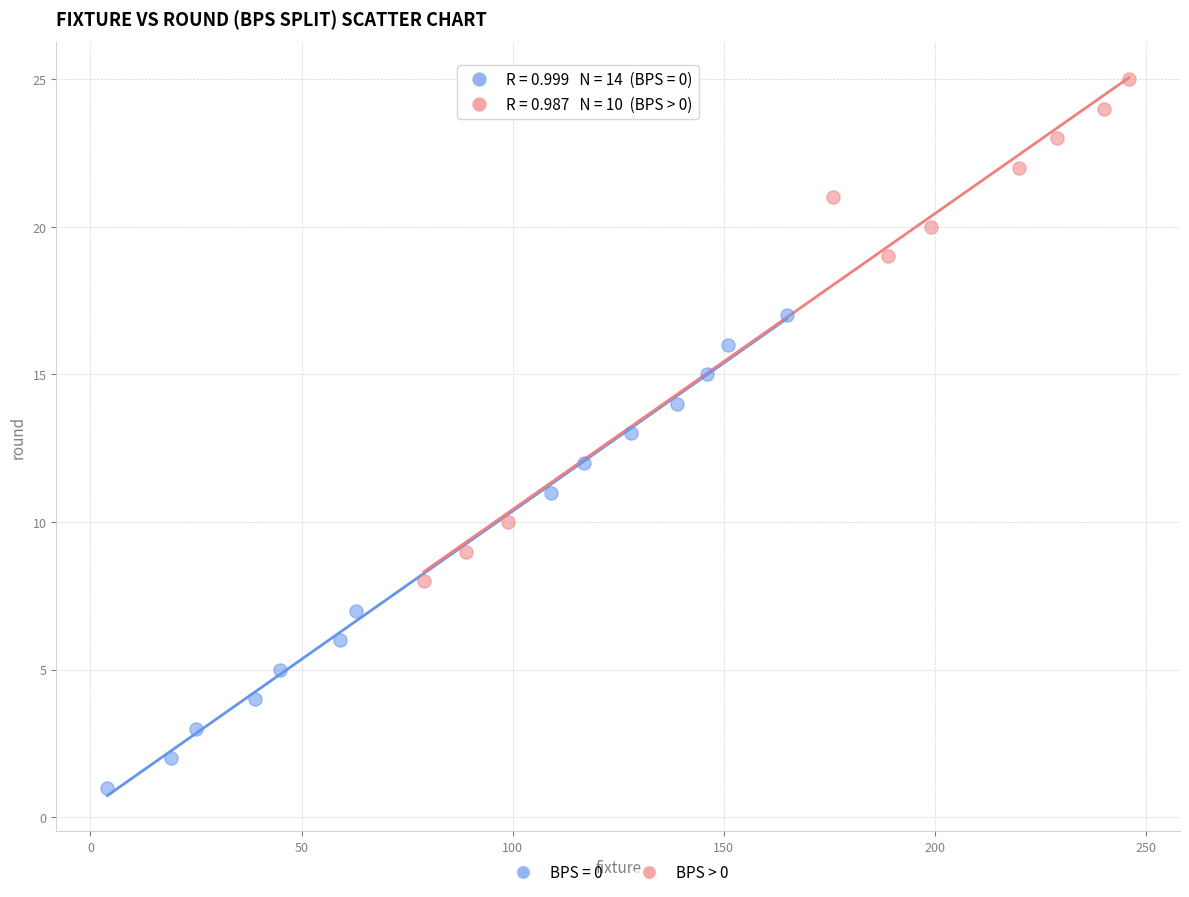

Which series contains the lowest Y value?

BPS = 0